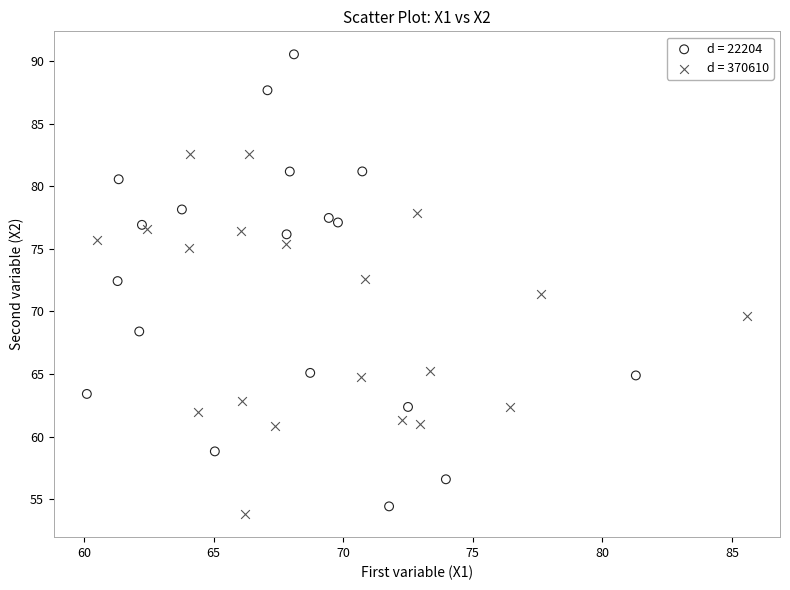

Which series has the largest Y range (max minus min)?

d = 22204